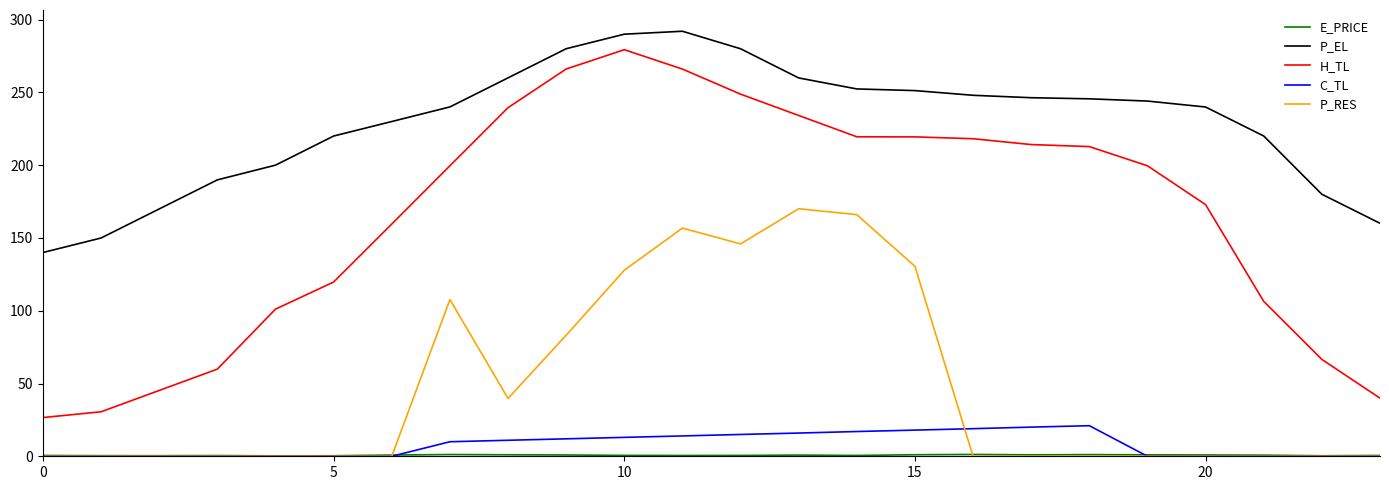

True or false: C_TL and H_TL intersect in this chart.

False